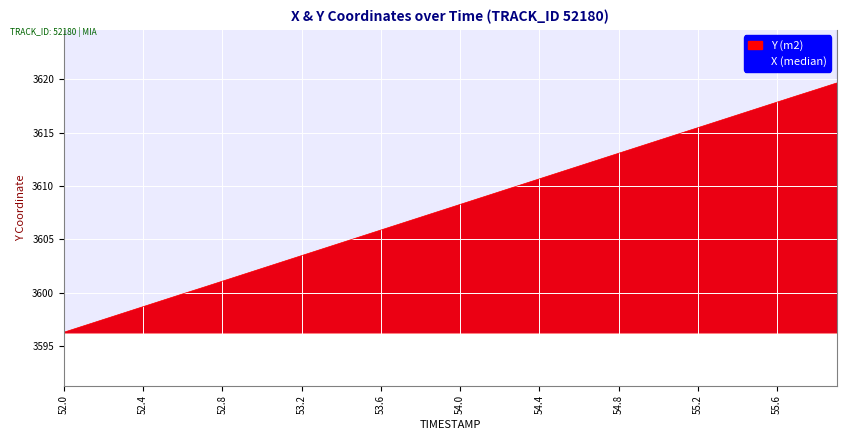

What is the difference between the maximum and minimum values?

23.4